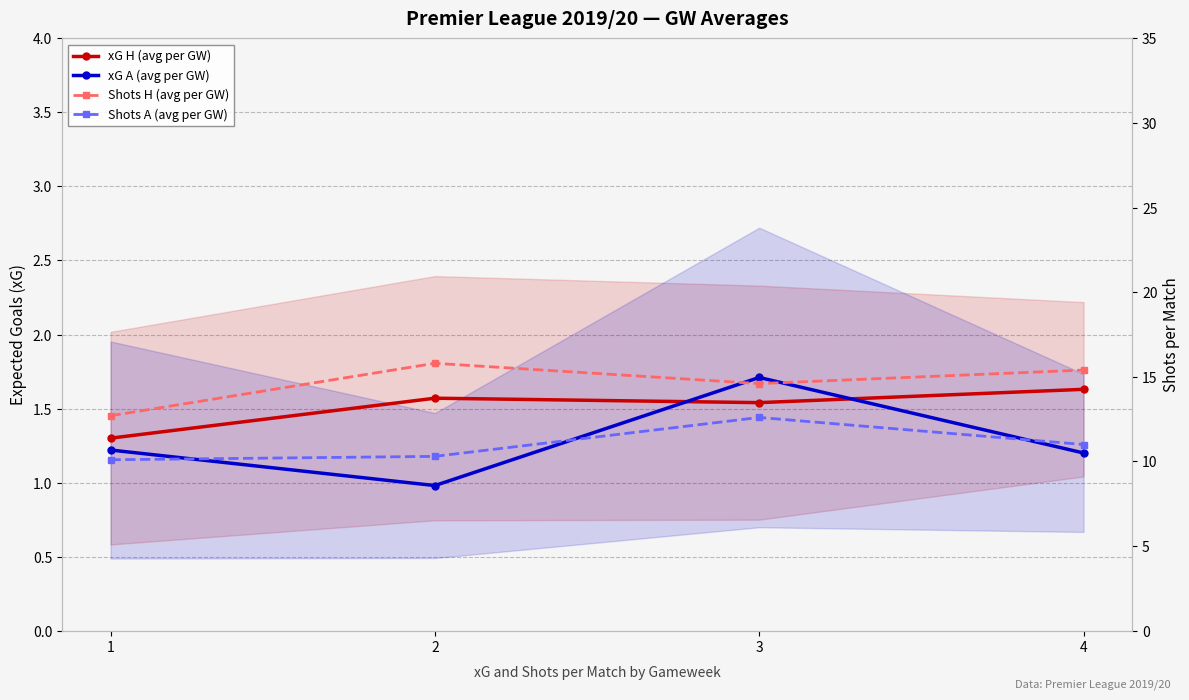

True or false: xG A (avg per GW) and Shots H (avg per GW) intersect in this chart.

False